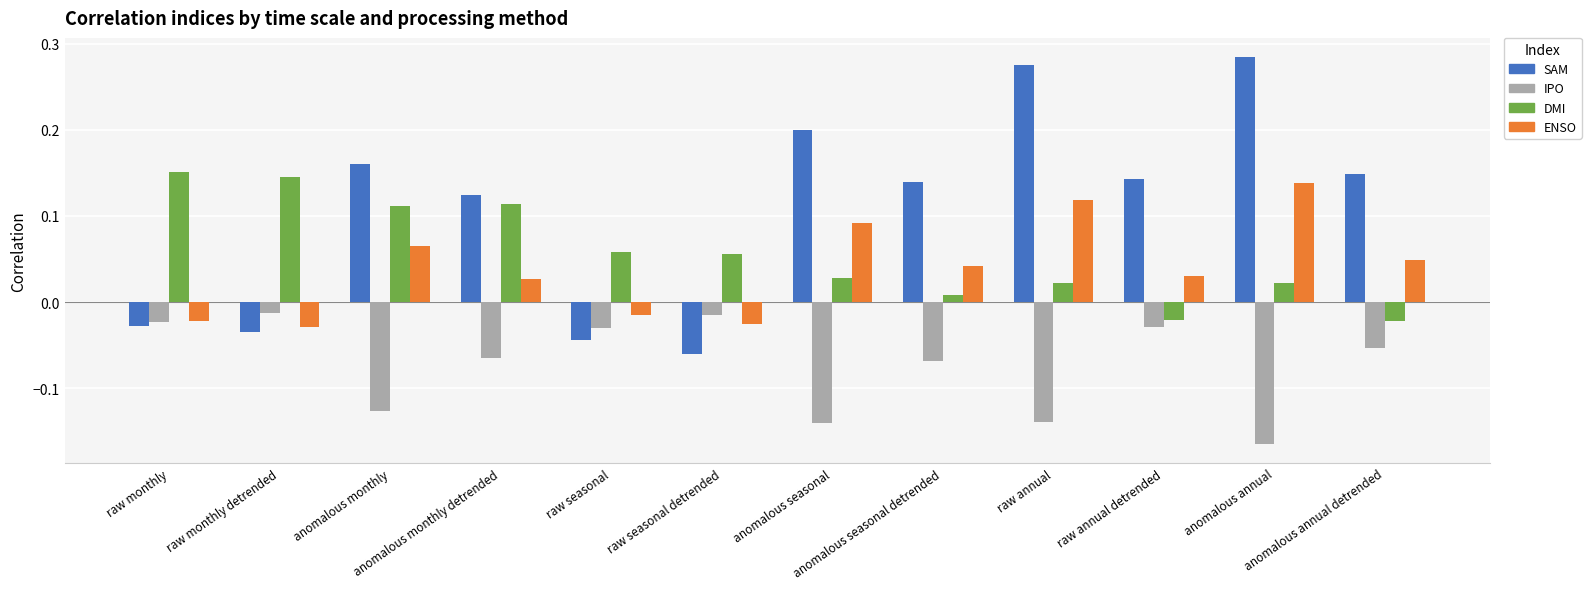

Are the bars grouped side by side (vs. stacked)?

Yes